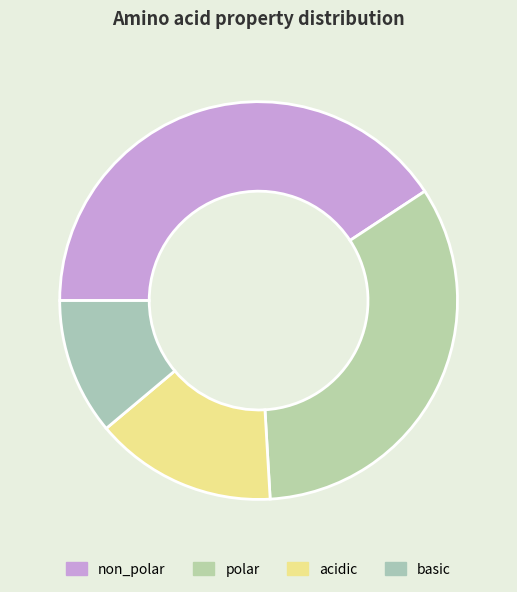

To the nearest percent, what is the difference between the largest and smallest slice percentages?

30%